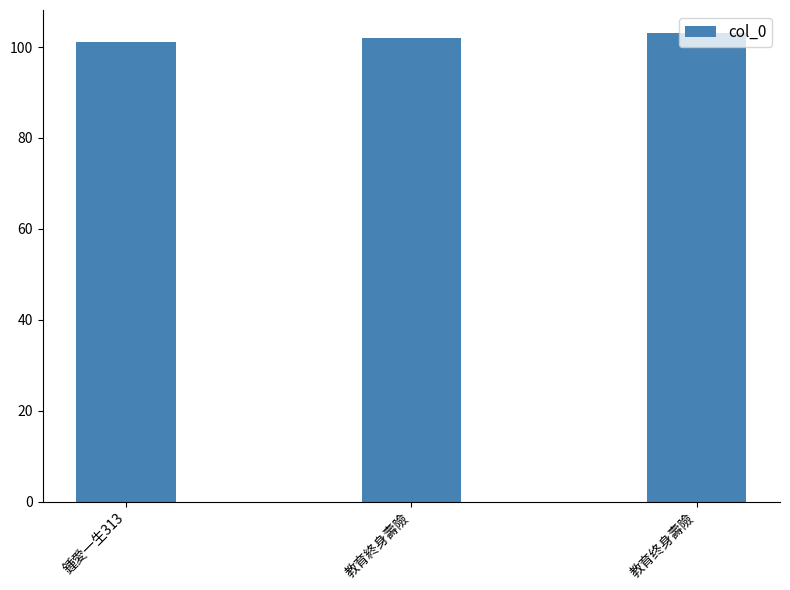

What is the difference between the maximum and minimum values?

2